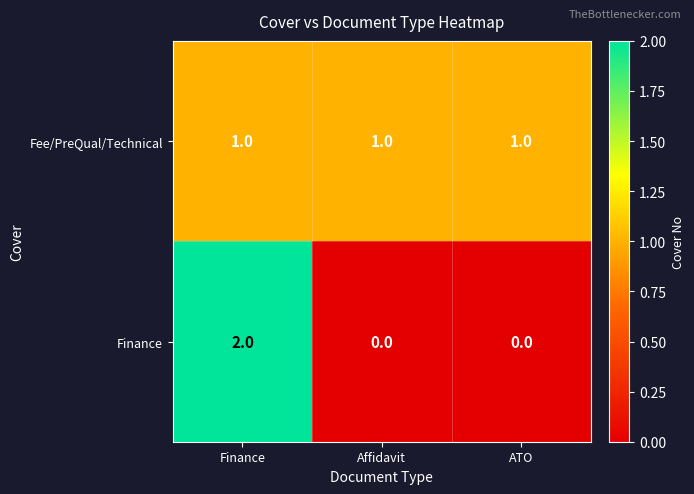

The Fee/PreQual/Technical series shows 2 at ATO. True or false?

False